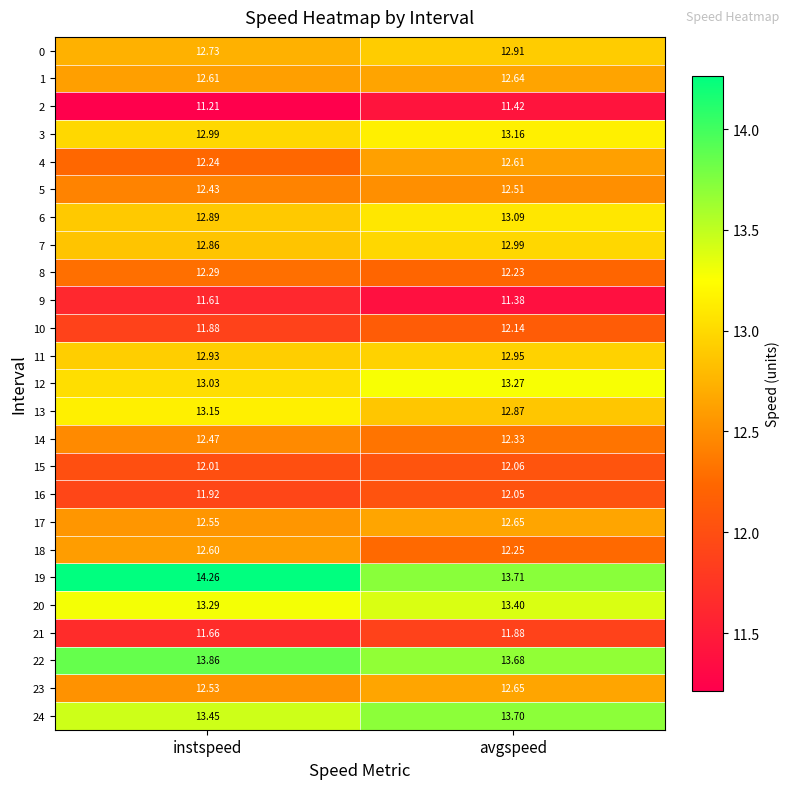

Which category has the lowest value across all series?

instspeed